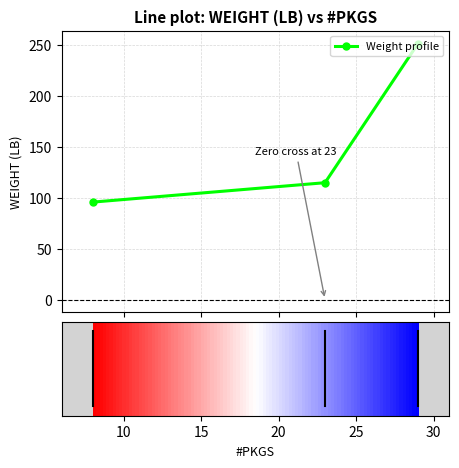

What is the value of the 3rd point from the left?

251.6